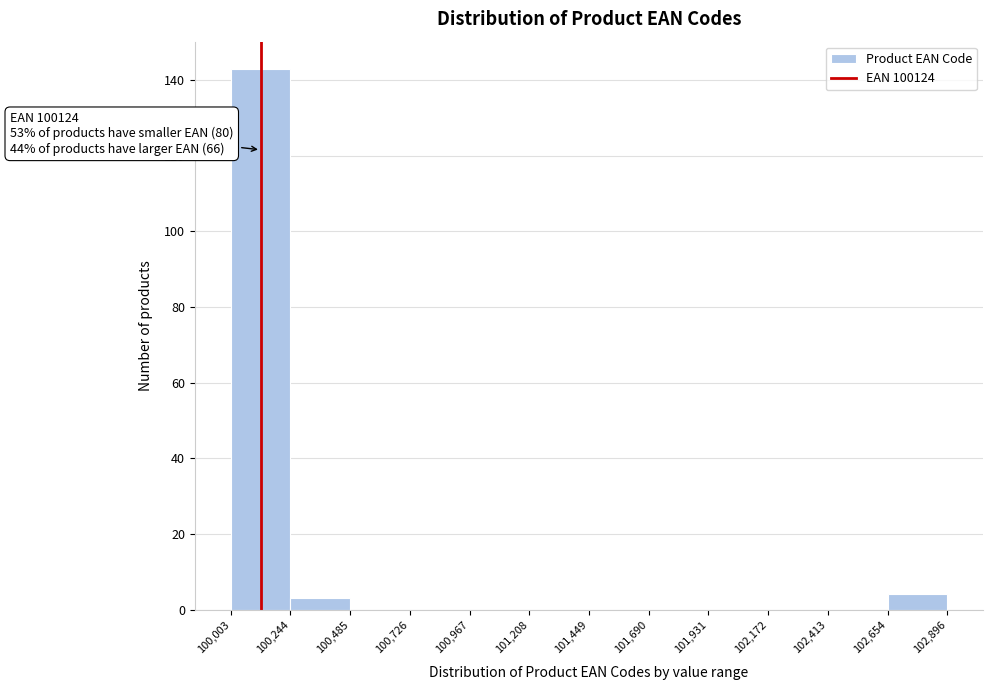

Which range on the x-axis has the tallest bar?

100,003 to 100,244